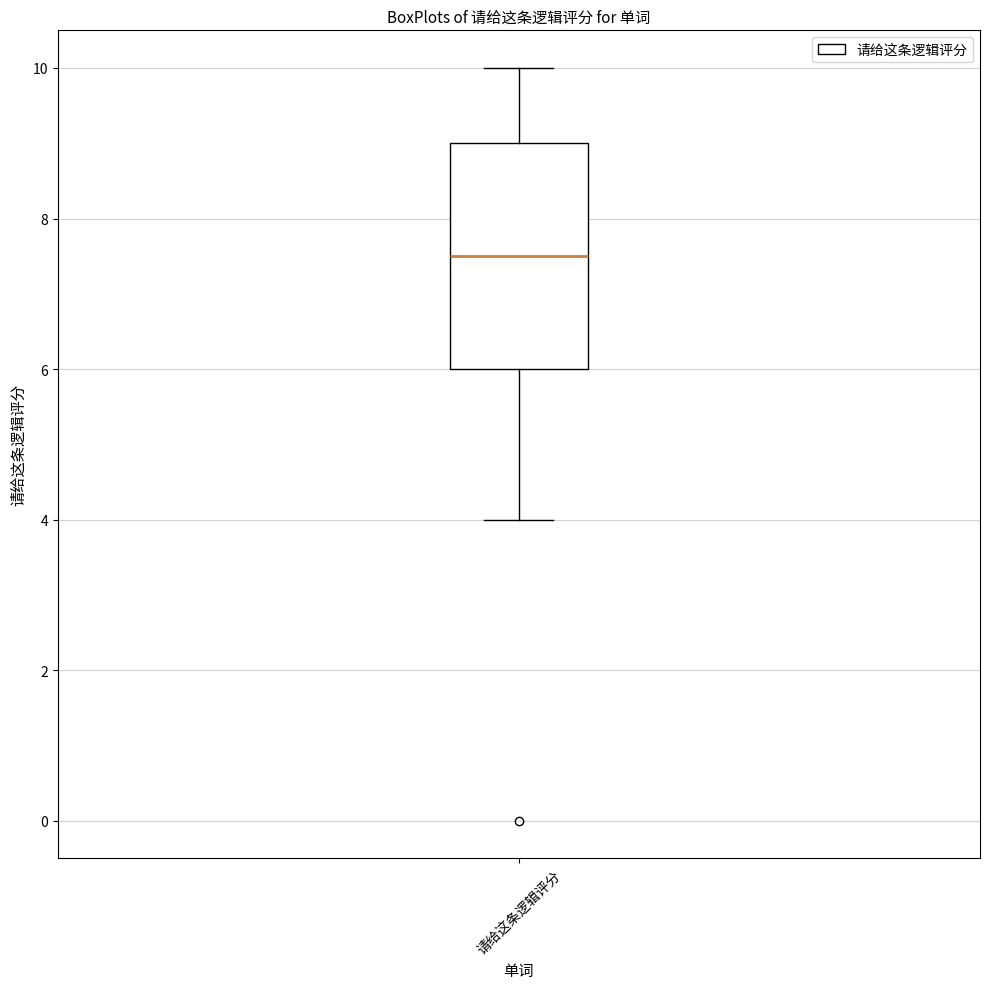

Where is the upper edge of the box for 请给这条逻辑评分 on the y-axis? The values are not printed on the chart, so give them approximately, as read against the axis.

9.0